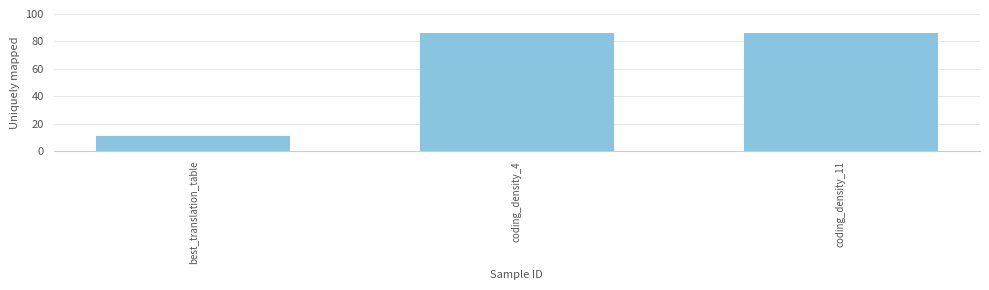

What is the label of the 2nd bar from the left?

coding_density_4